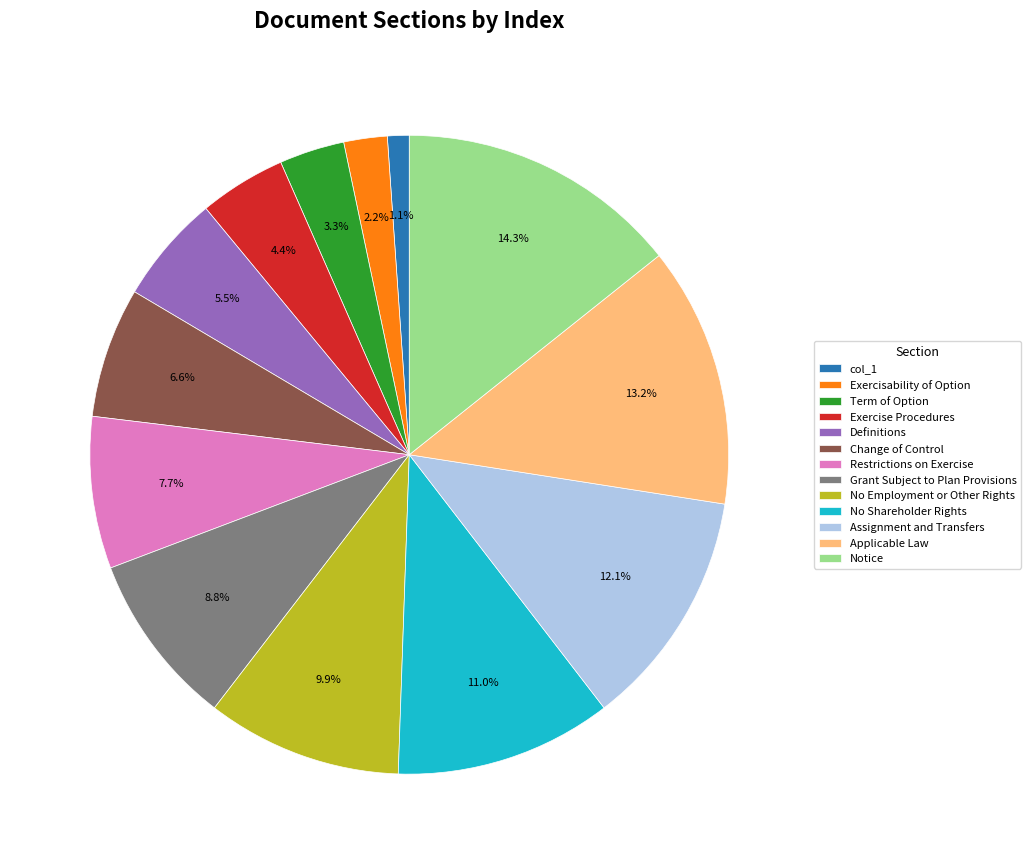

To the nearest percent, what percentage of the pie is col_1?

1%